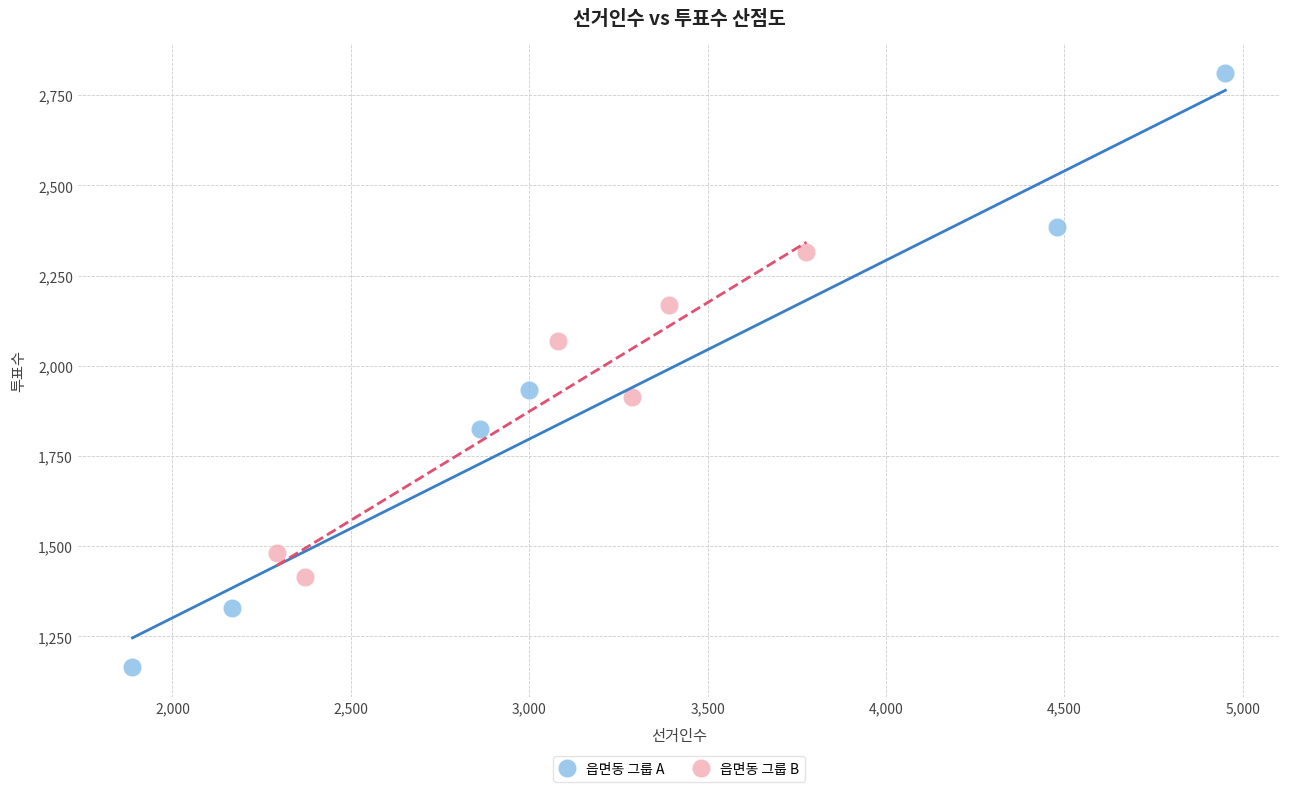

Which series contains the lowest Y value?

읍면동 그룹 A